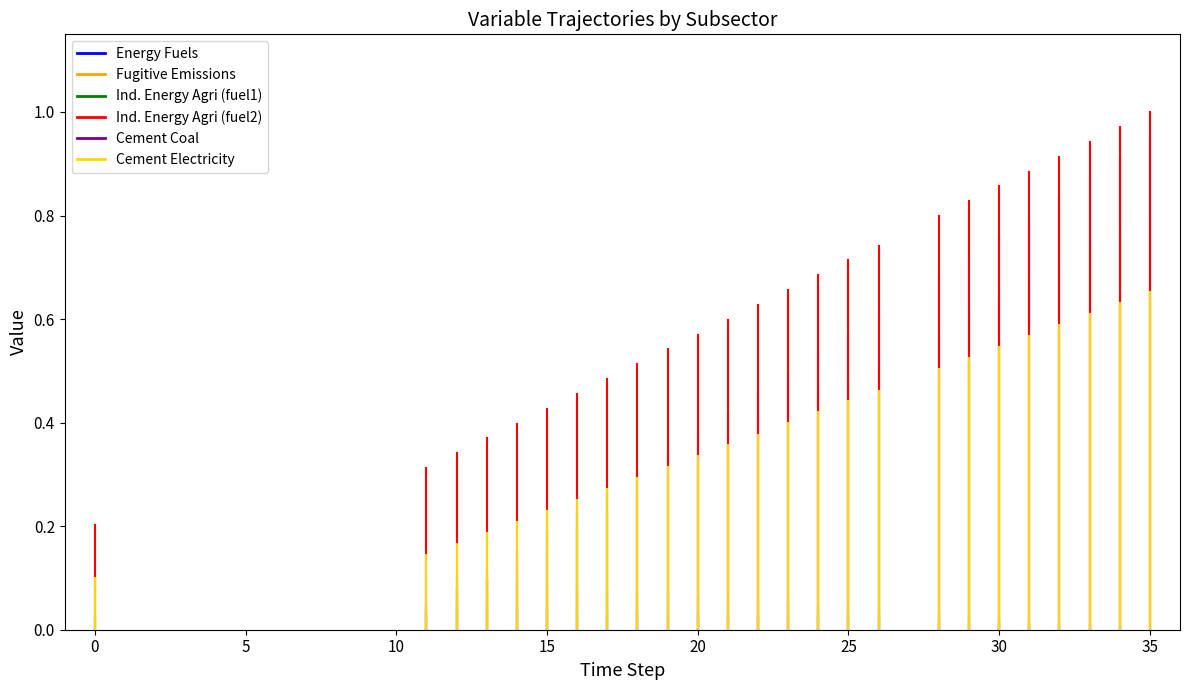

List the series in order of their peak value, lowest first.

Energy Fuels, Fugitive Emissions, Cement Coal, Cement Electricity, Ind. Energy Agri (fuel1), Ind. Energy Agri (fuel2)